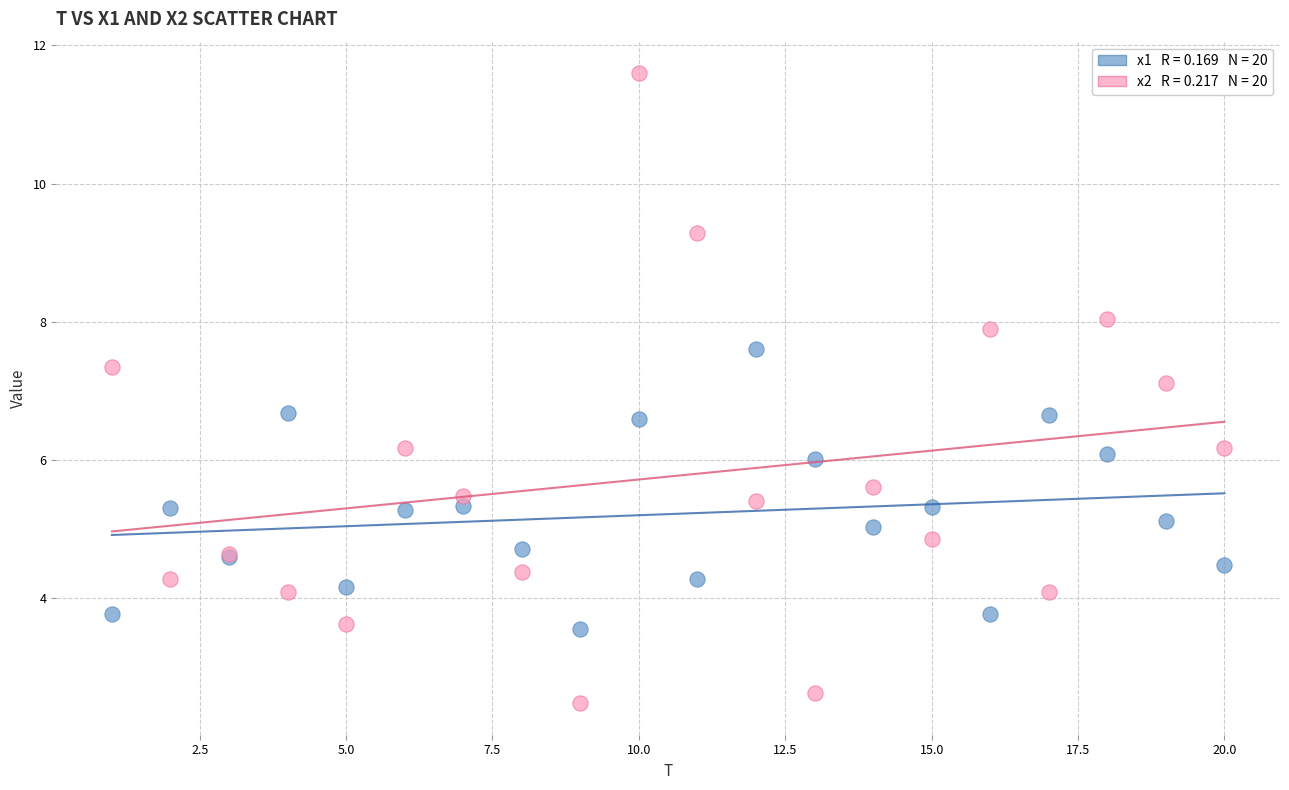

Across all series, what Y value is closest to 7?

7.1